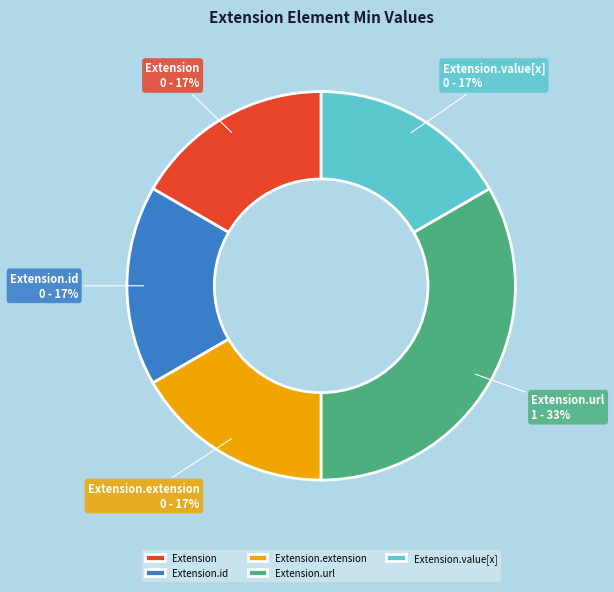

Is there a majority slice in this chart?

No